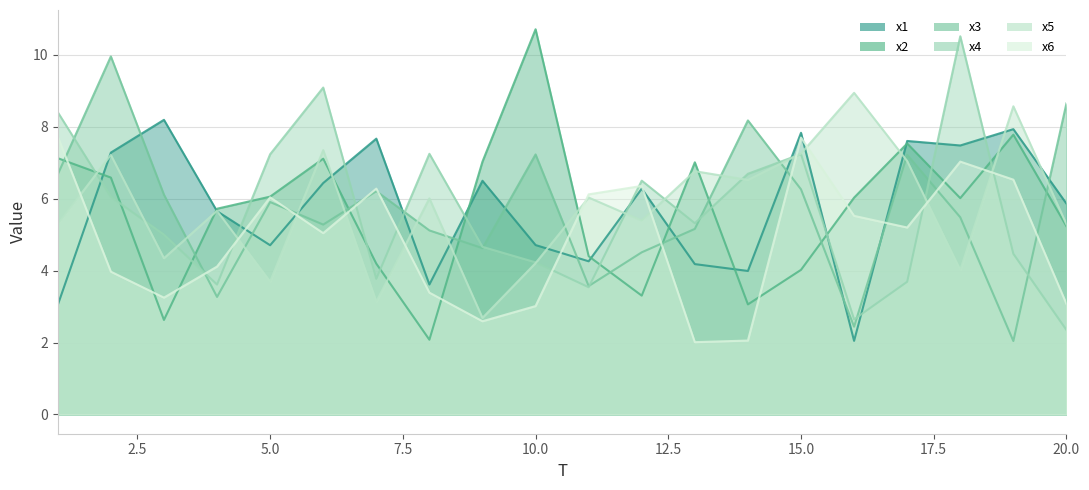

Read the x5 value at 15.

7.3